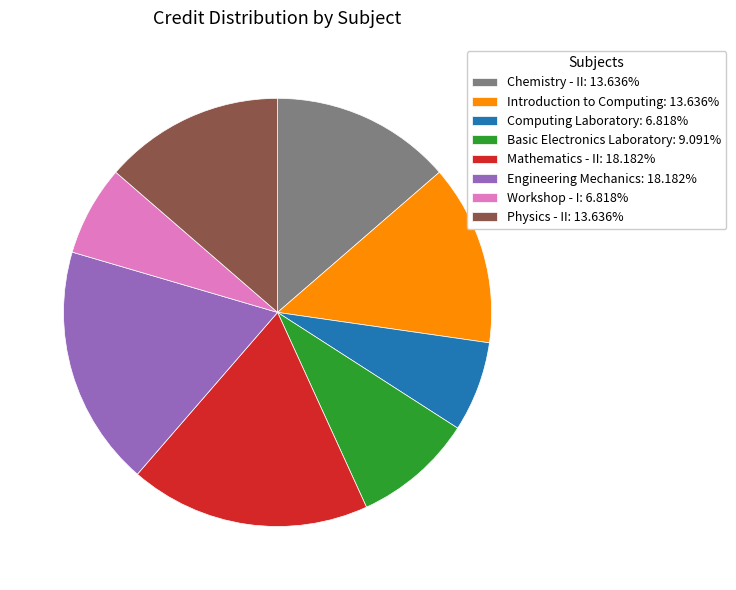

Does Basic Electronics Laboratory: 9.091% represent more than half of the total?

No